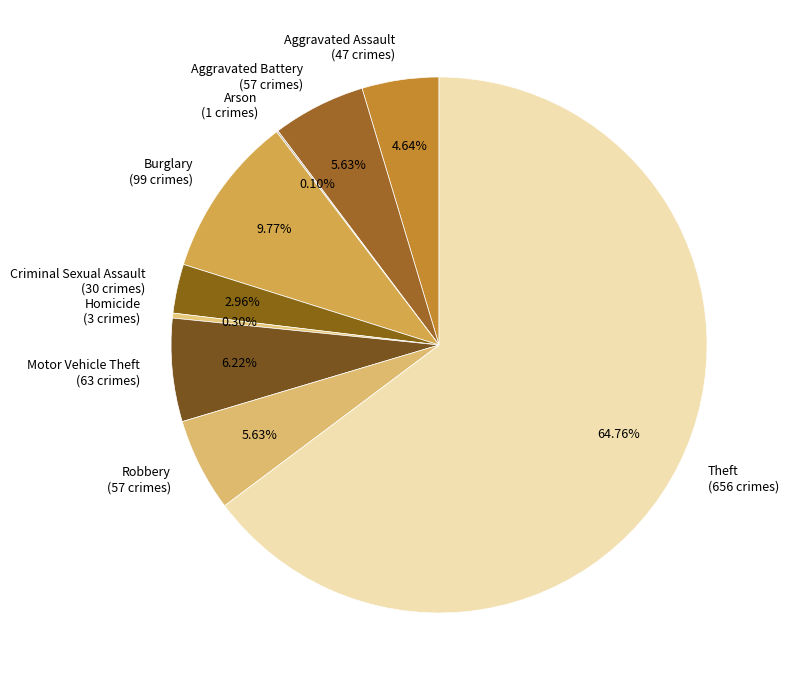

What percentage is the Robbery slice, to the nearest percent?

6%